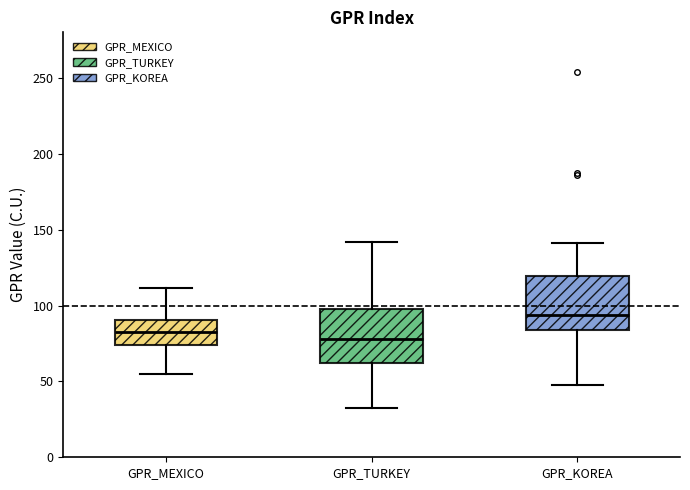

Reading left to right, read every box against the y-axis: the position of its median line, the range the box covers, and the ends of its whiskers. The values are not printed on the chart, so give them approximately, as read against the axis.

GPR_MEXICO: median 80, box 75 to 90, whiskers 55 to 110
GPR_TURKEY: median 80, box 60 to 100, whiskers 35 to 140
GPR_KOREA: median 95, box 85 to 120, whiskers 50 to 140